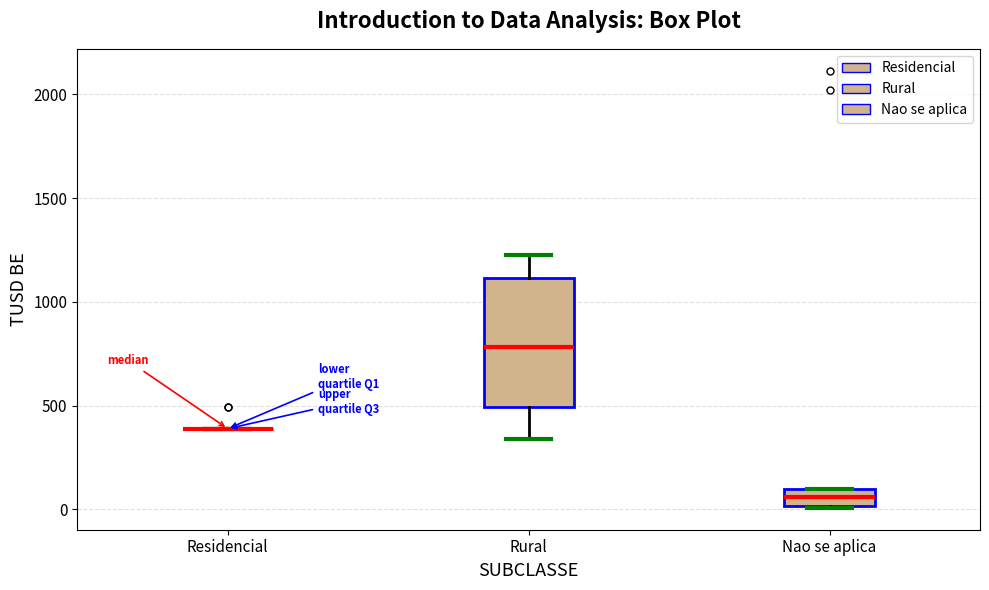

Reading left to right, transcribe this box plot: for each box, give where its median line is, the range the box spans, and where its two whiskers end, as read against the y-axis. The values are not printed on the chart, so give them approximately, as read against the axis.

Residencial: box collapsed to a line at 400, whiskers 400 to 400
Rural: median 800, box 500 to 1100, whiskers 350 to 1200
Nao se aplica: median 50, box 0 to 100, whiskers 0 to 100